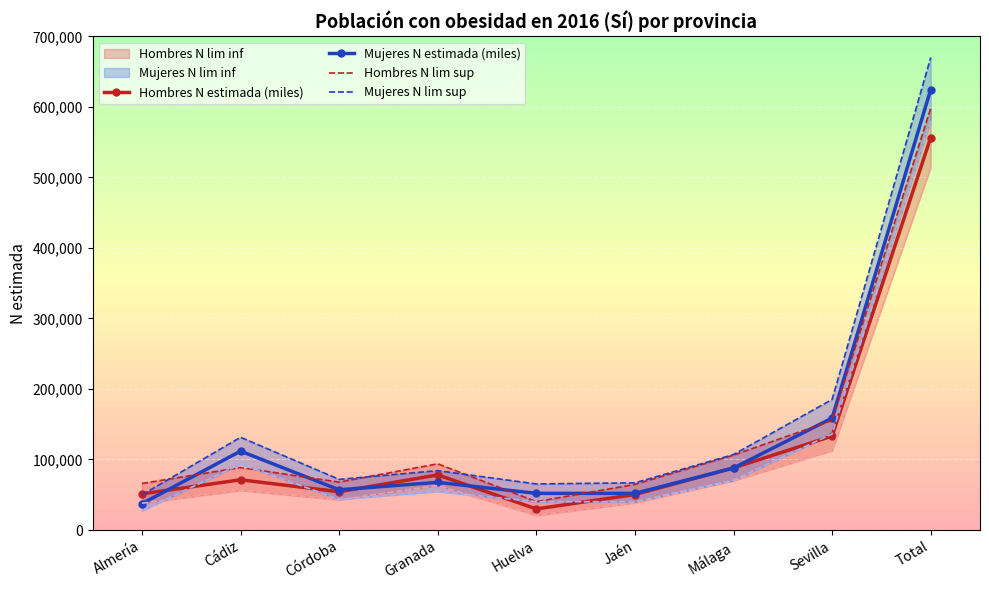

How many intersections are there between Mujeres N lim inf and Hombres N lim sup?

2